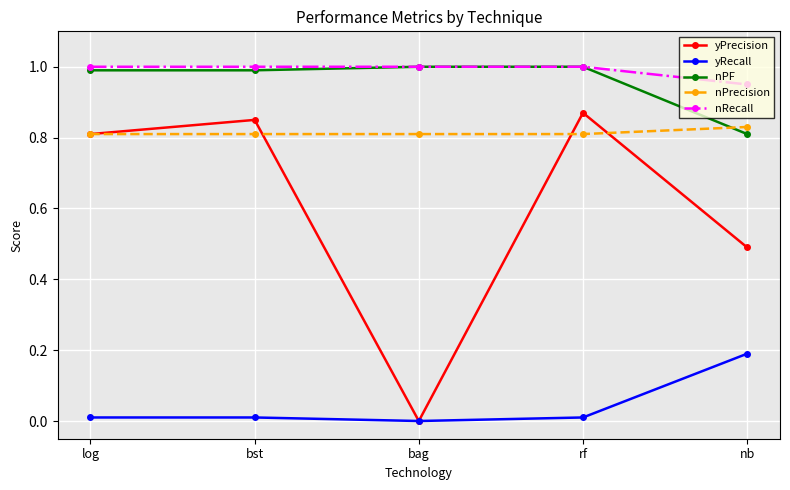

Which series has the largest total across all categories?

nRecall